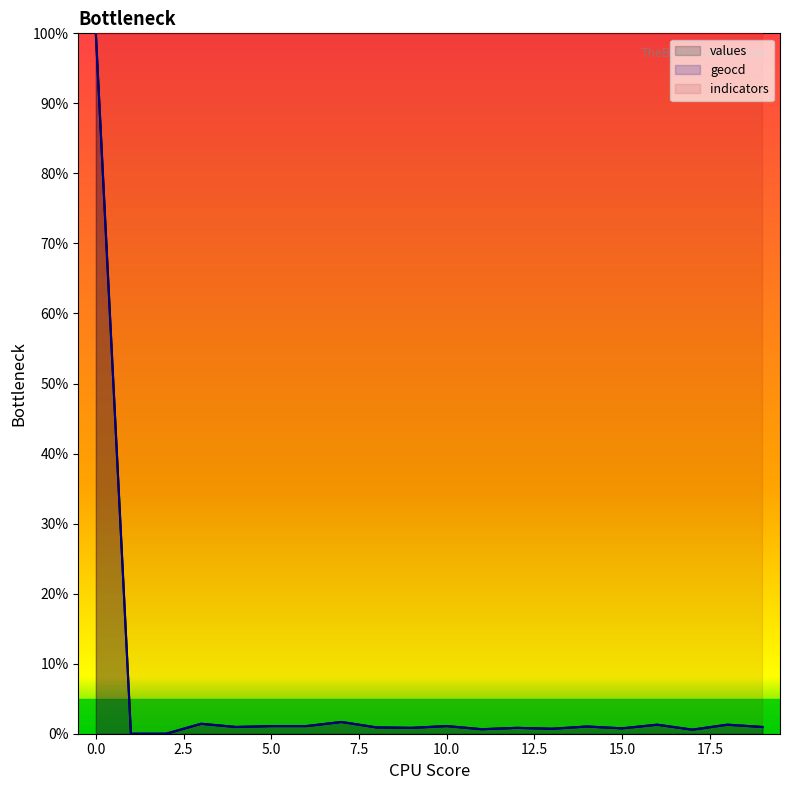

How many data points does each series have?

20